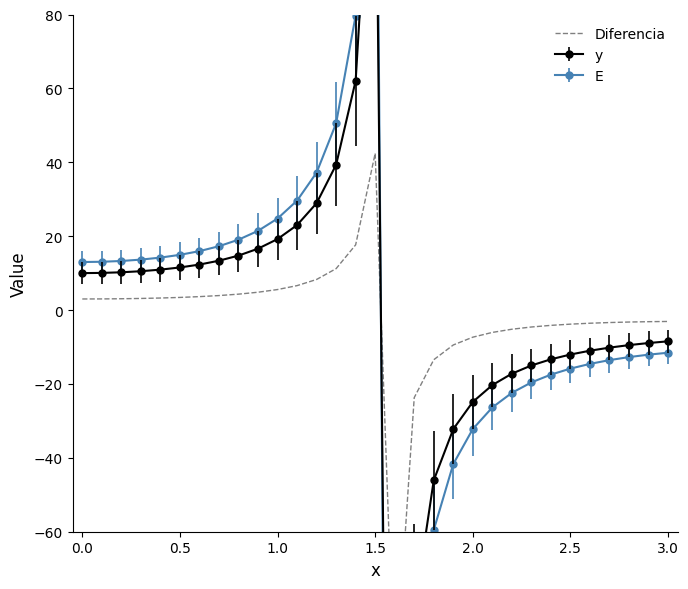

At which category does the data reach its first local peak?

1.5